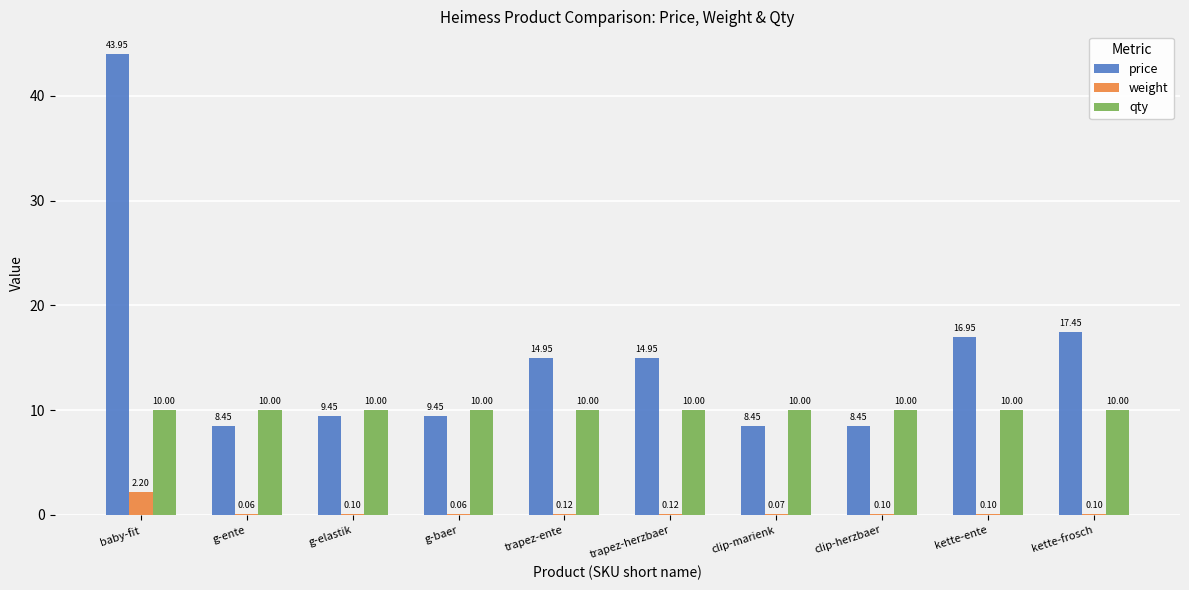

Is the value of price at baby-fit greater than the value of weight at g-baer?

Yes